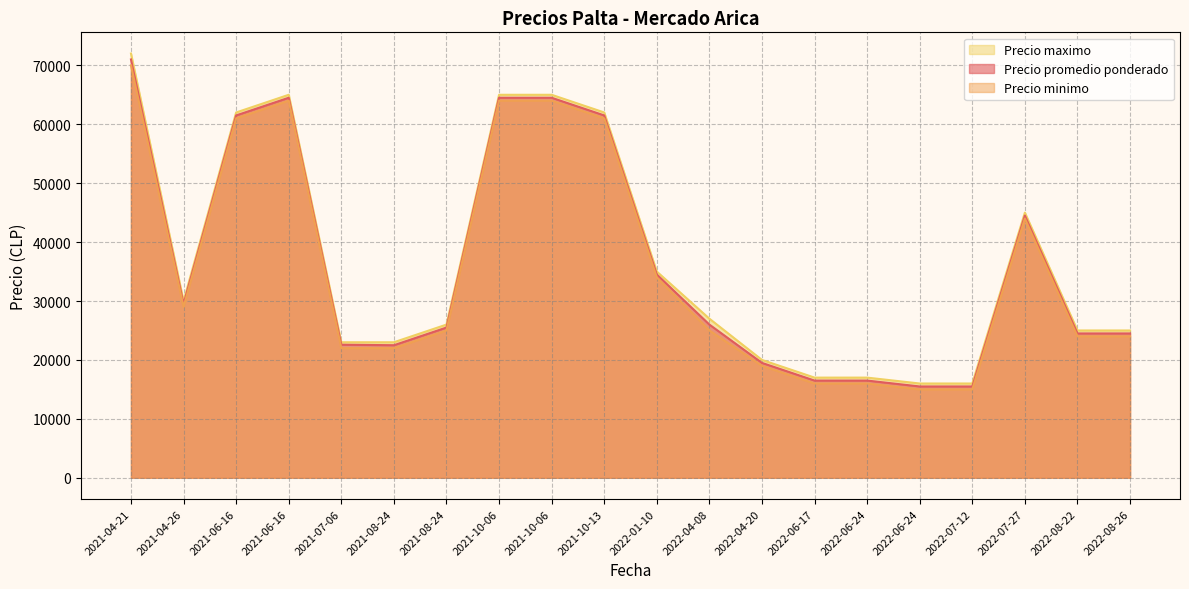

Between 2022-06-17 and 2022-08-26, which is larger?

2022-08-26